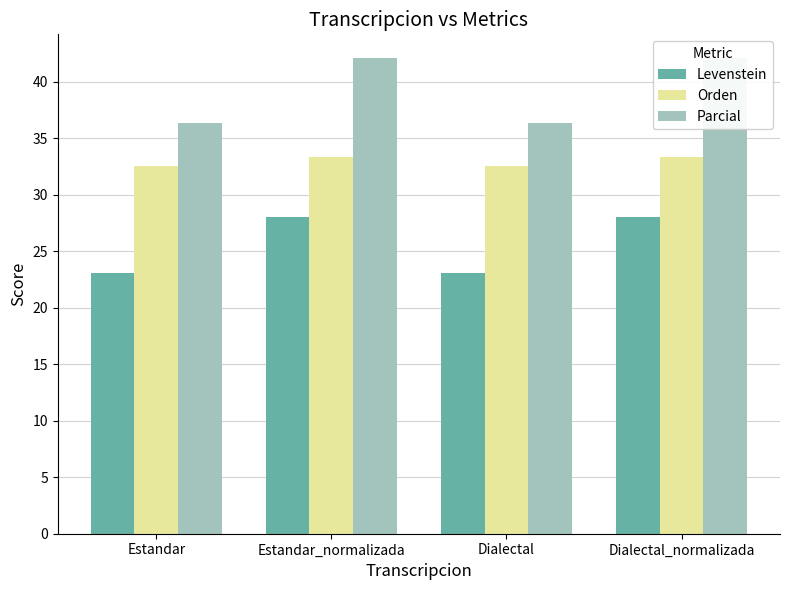

The value of Parcial at Estandar_normalizada is 61.2. True or false?

False